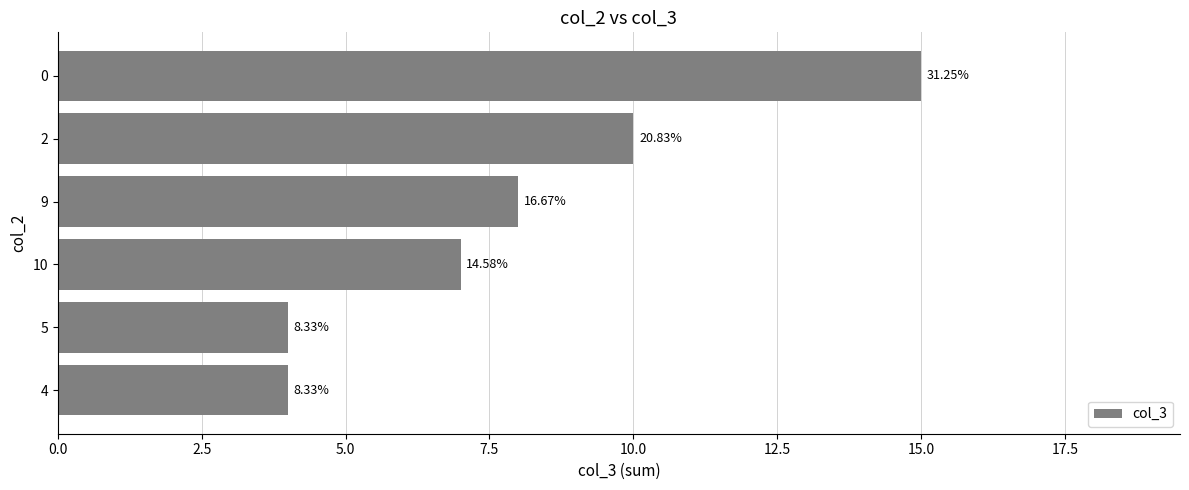

Are the bars horizontal?

Yes